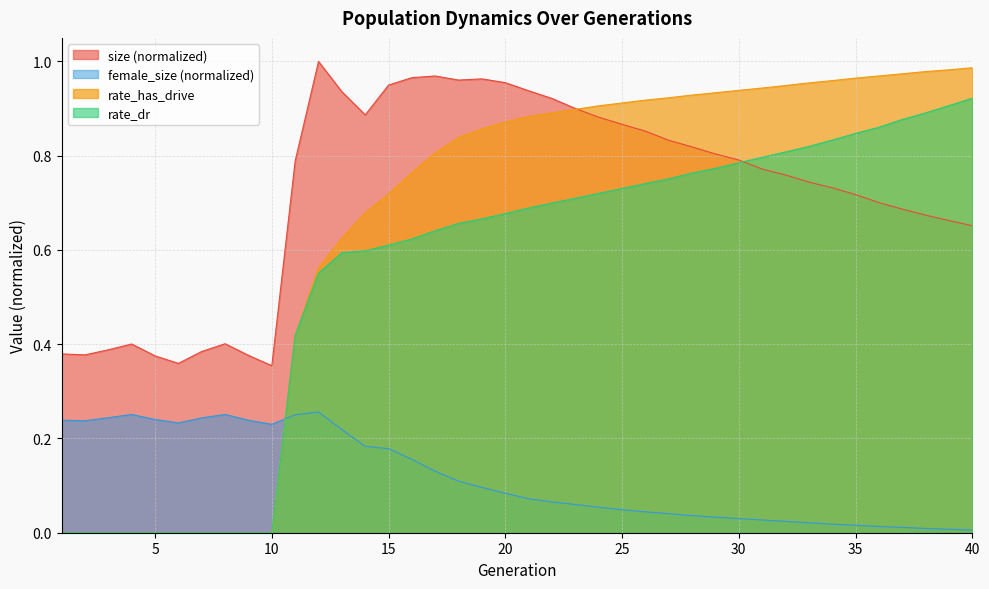

How many interior local peaks does the female_size series have?

3